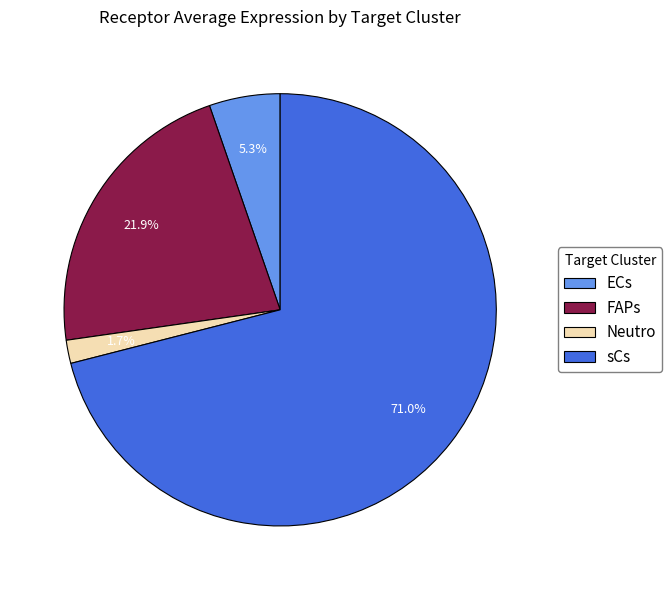

To the nearest percent, what is the average slice percentage?

25%